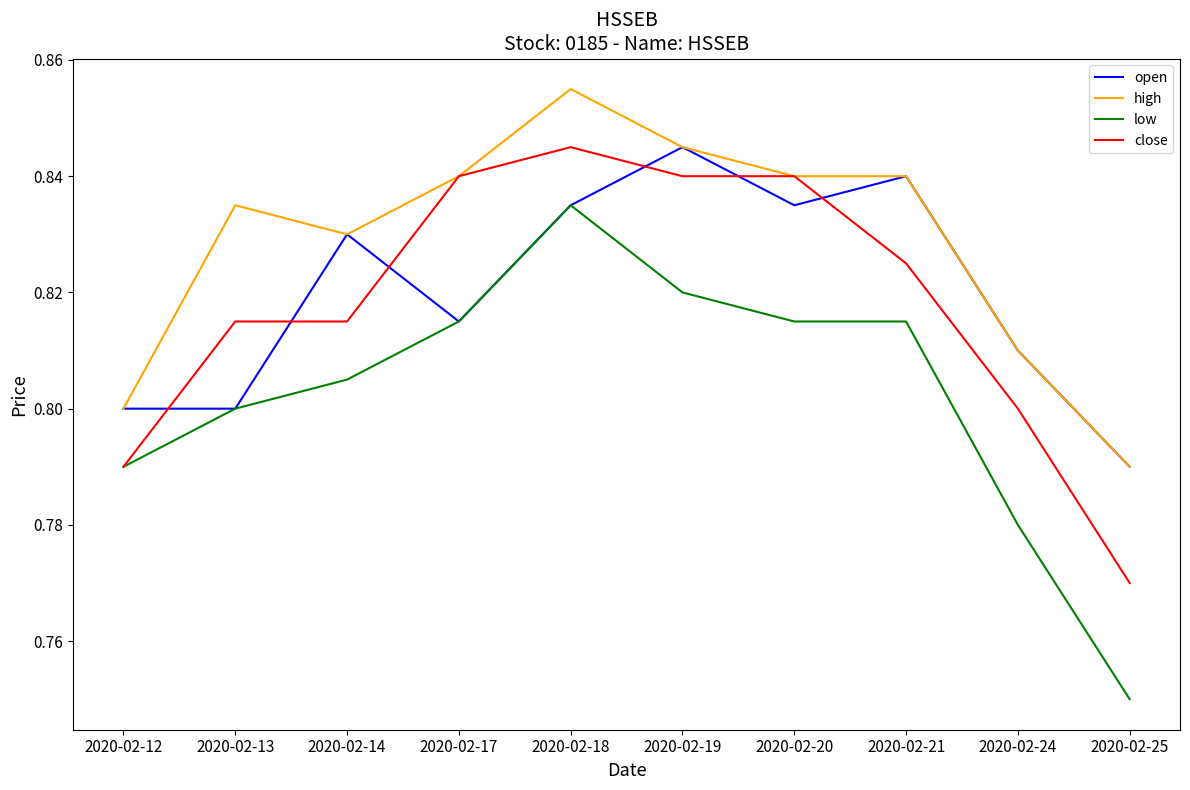

At which label is close closest to 0?

2020-02-25